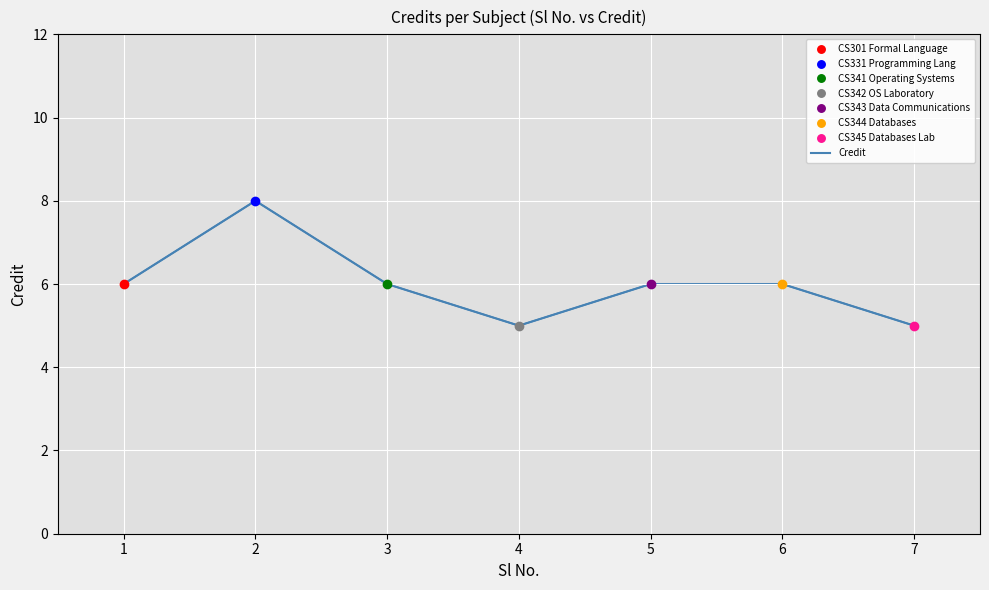

What is the maximum value shown in the chart?

8